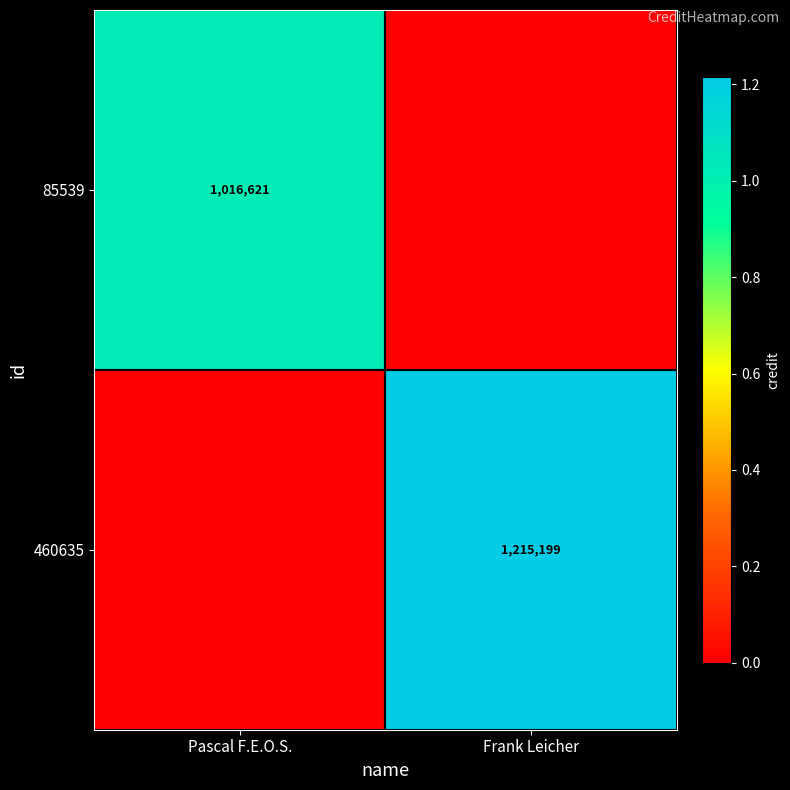

How many data points does each series have?

2